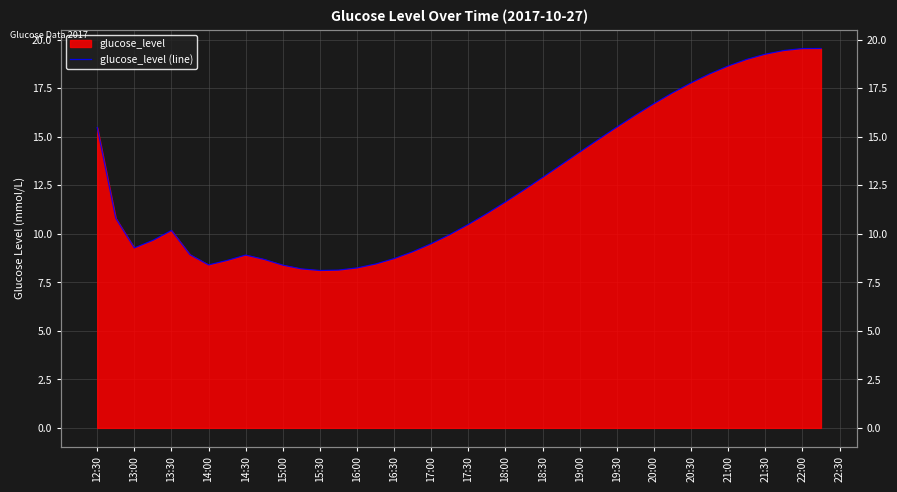

What is the maximum value shown in the chart?

19.5